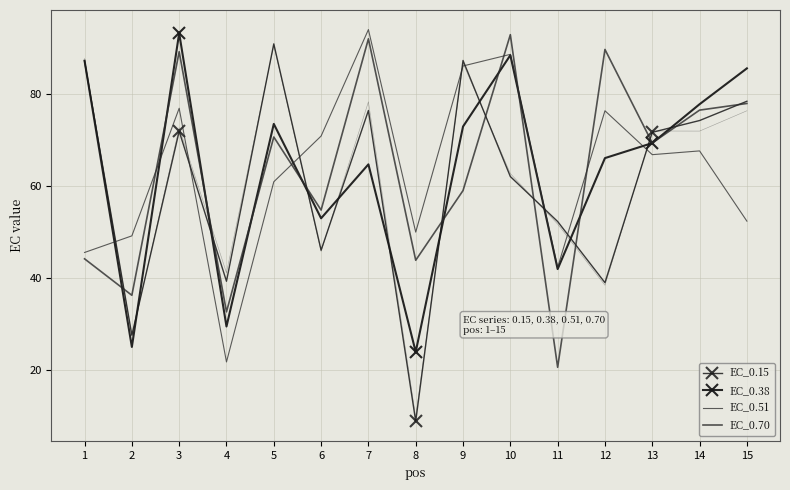

Rank the categories by EC_0.38 value from lowest to highest.

8, 2, 4, 11, 6, 7, 12, 13, 9, 5, 14, 15, 1, 10, 3